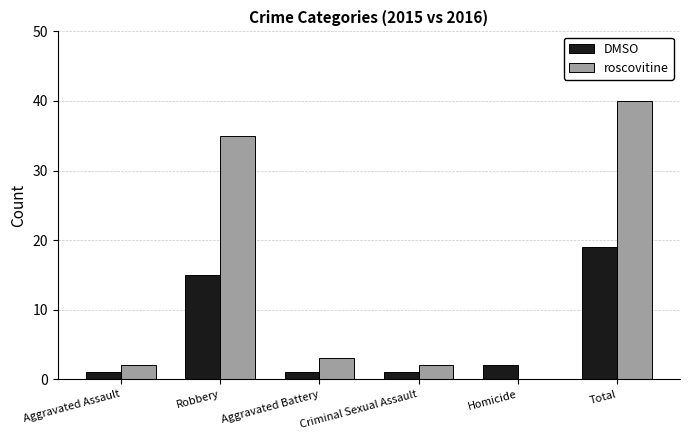

At which label does roscovitine first exceed 3?

Robbery